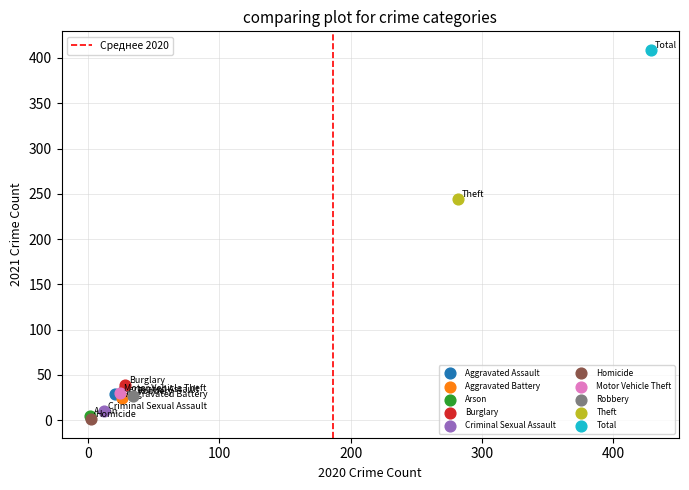

What are all the series names shown in the legend?

Aggravated Assault, Aggravated Battery, Arson, Burglary, Criminal Sexual Assault, Homicide, Motor Vehicle Theft, Robbery, Theft, Total